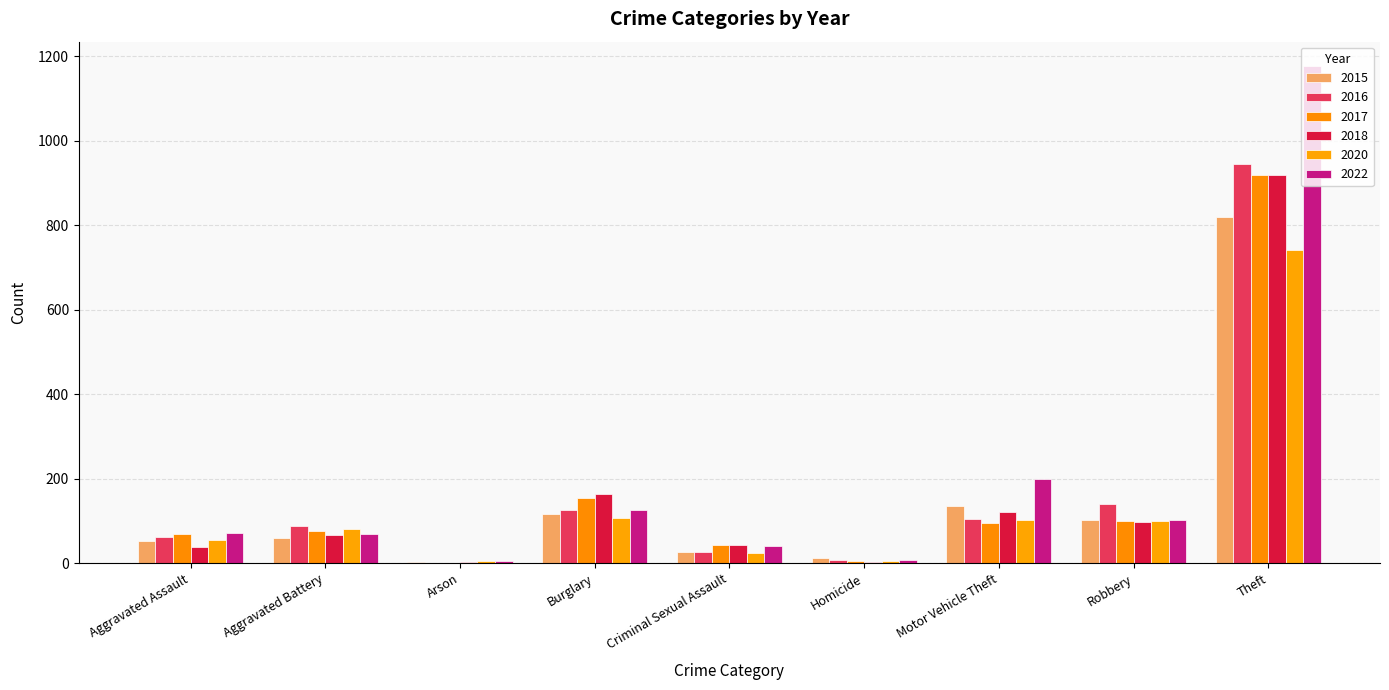

Which series has the largest total across all categories?

2022